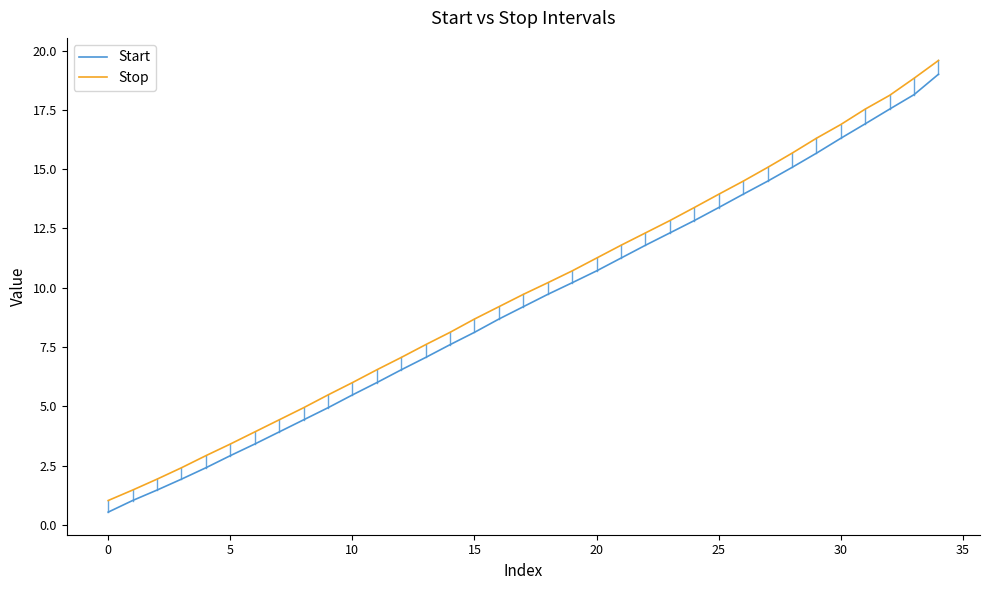

True or false: Stop and Start cross at least once.

False